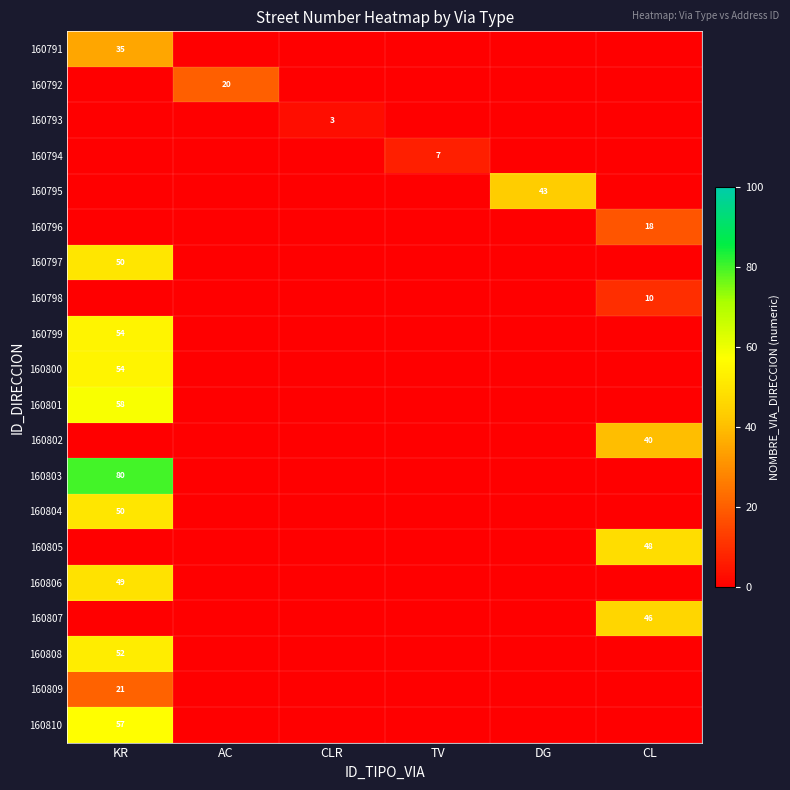

True or false: 160795 has a value of 20 at DG.

False